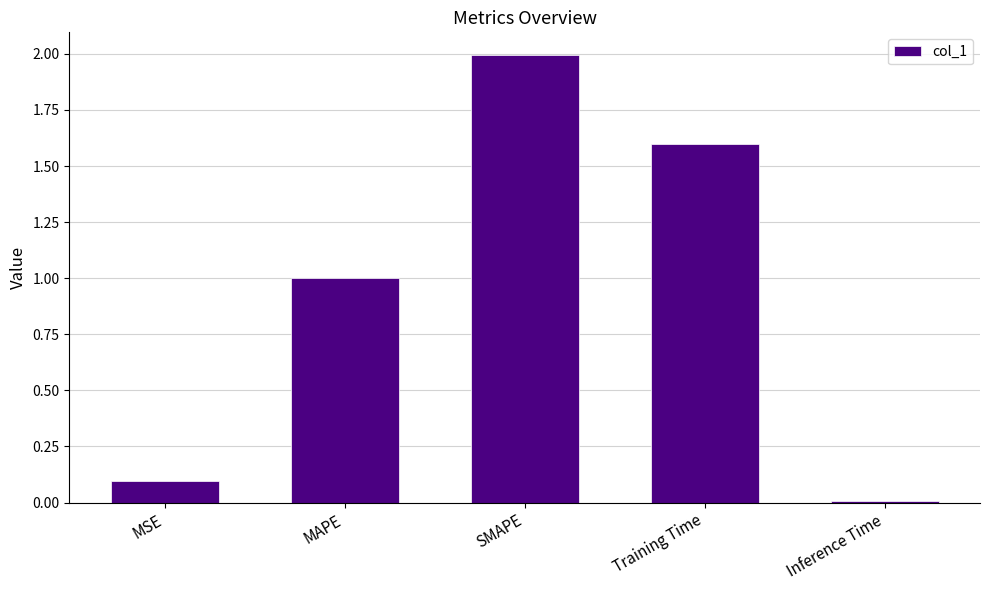

What is the maximum value shown in the chart?

2.0